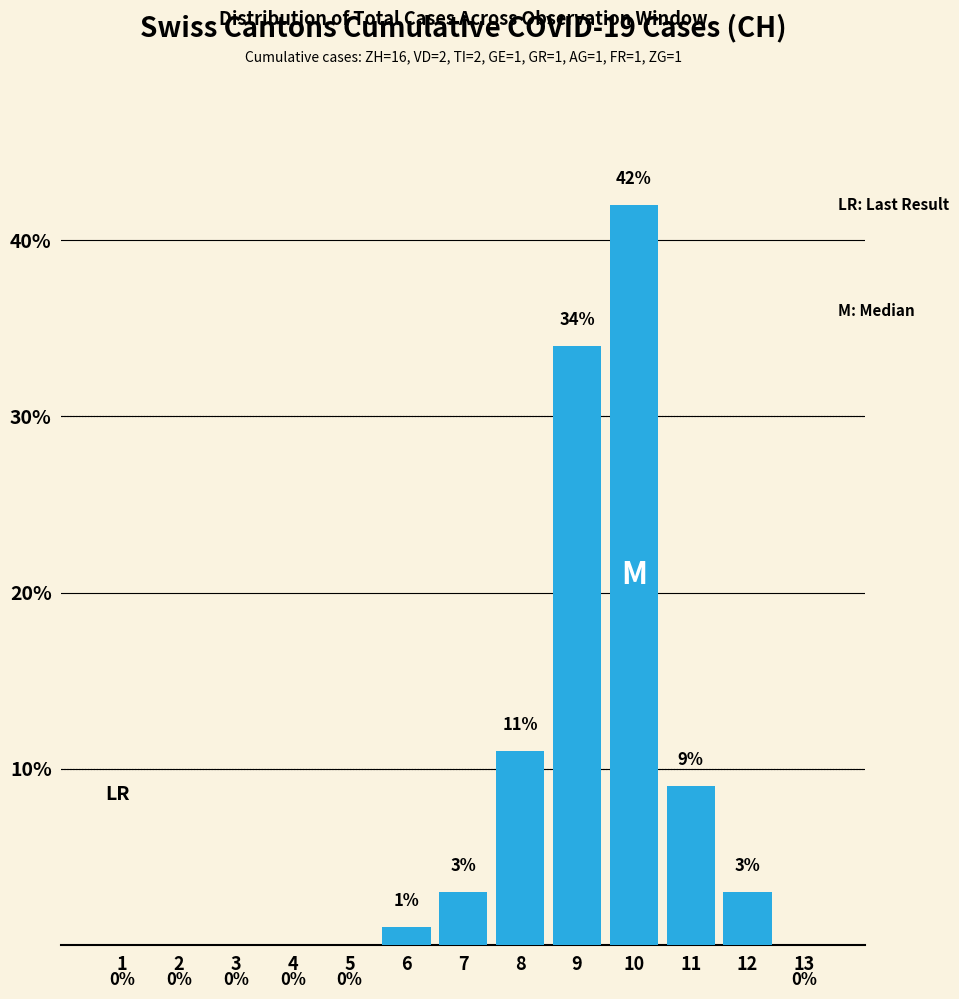

Which category has the highest value across all series?

10